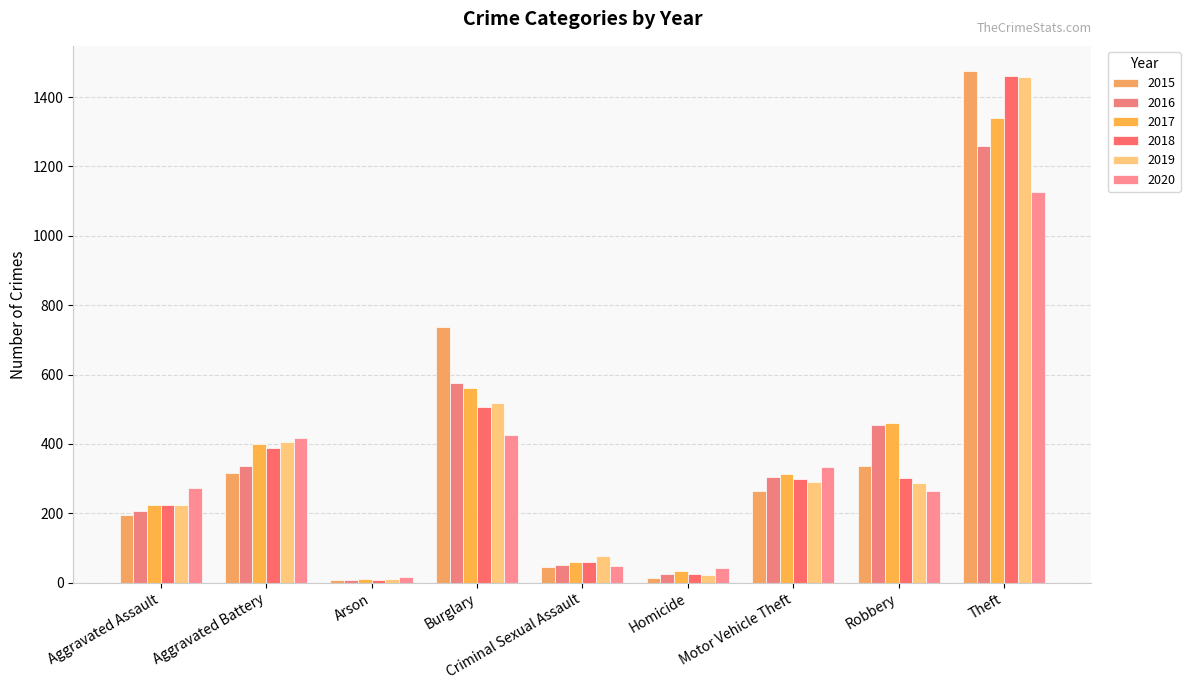

What is the maximum value shown in the chart?

1474